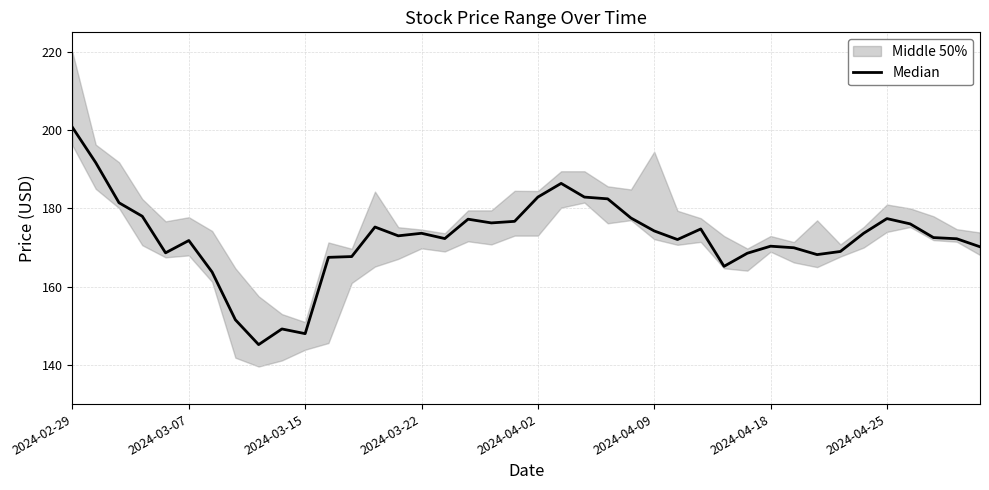

What is the difference between the second highest and minimum values?

46.5